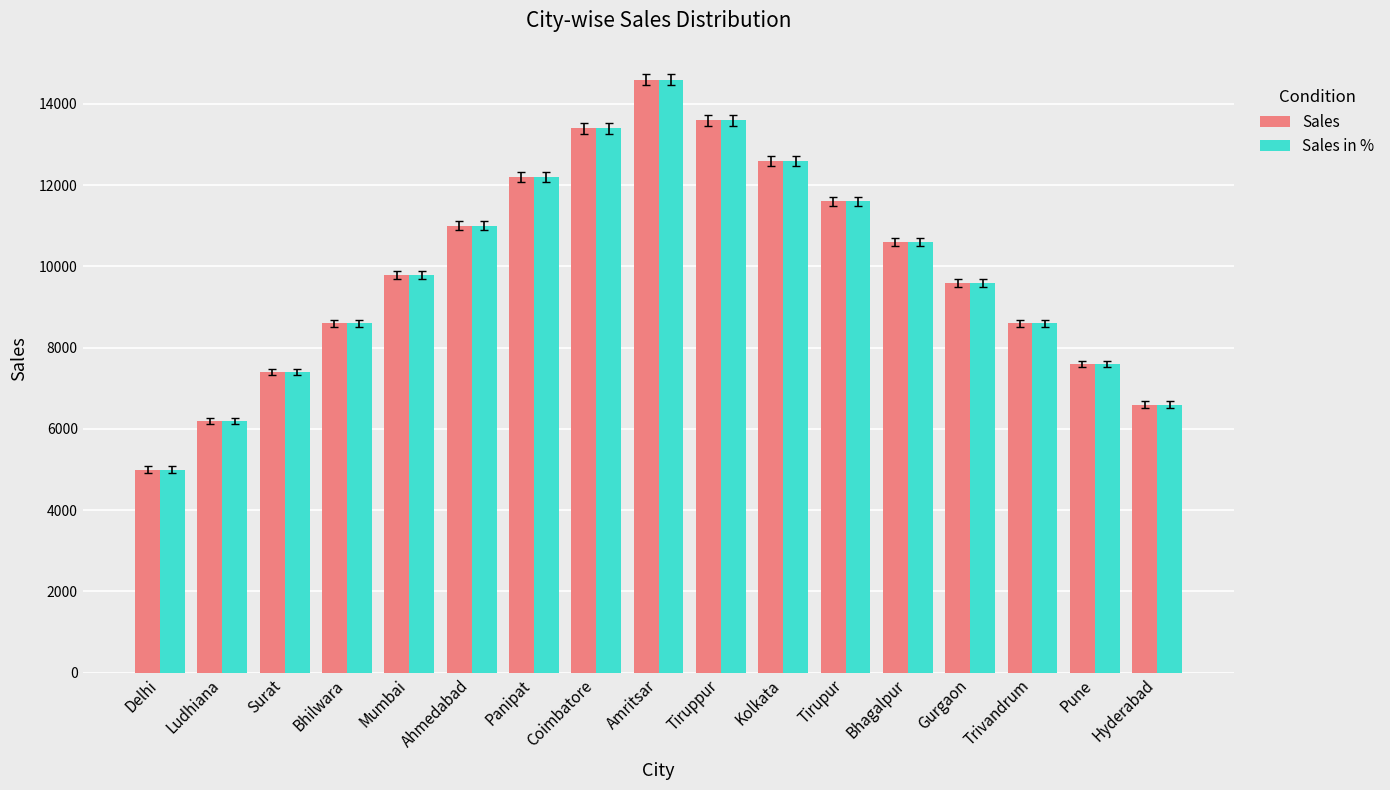

Does the chart contain stacked bars?

No